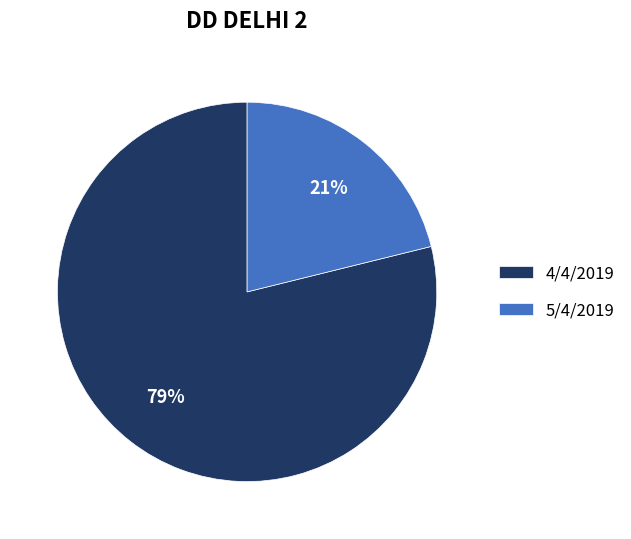

Rank the categories by value from highest to lowest.

4/4/2019, 5/4/2019